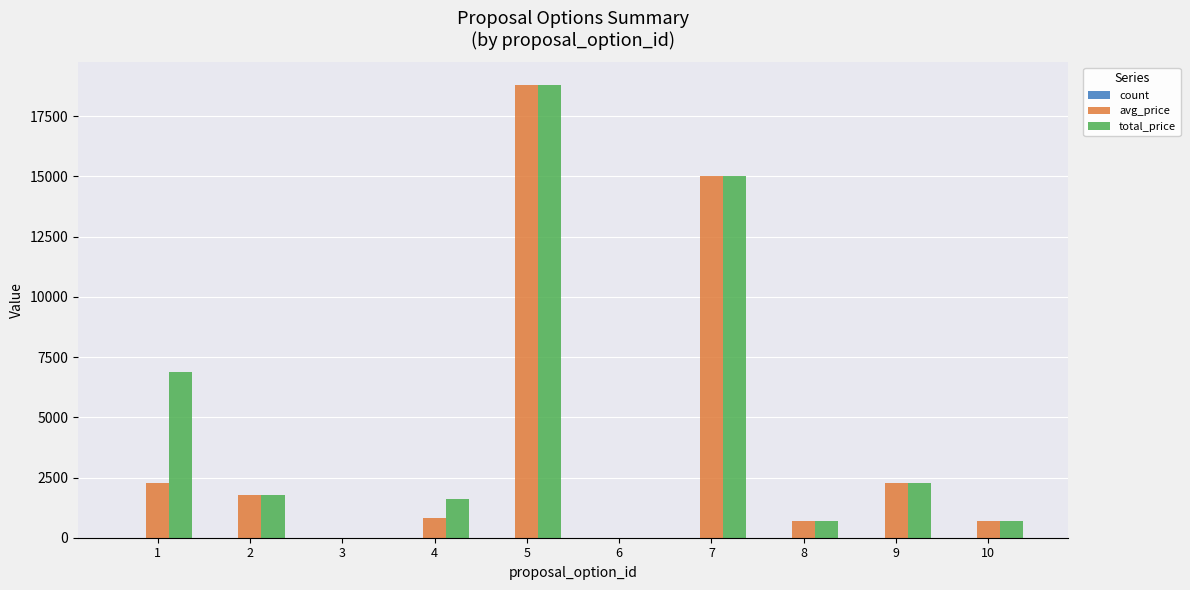

At which category is the sum across all series the highest?

5